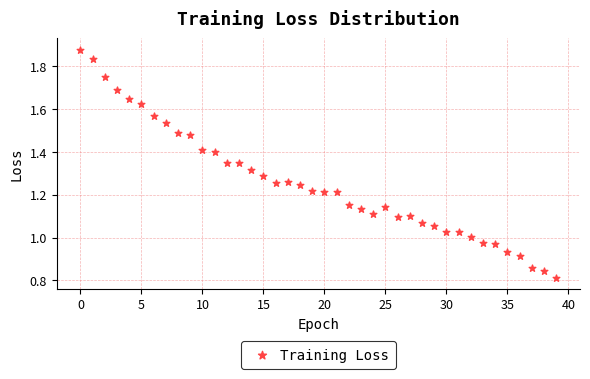

How many points are shown in the scatter plot?

40